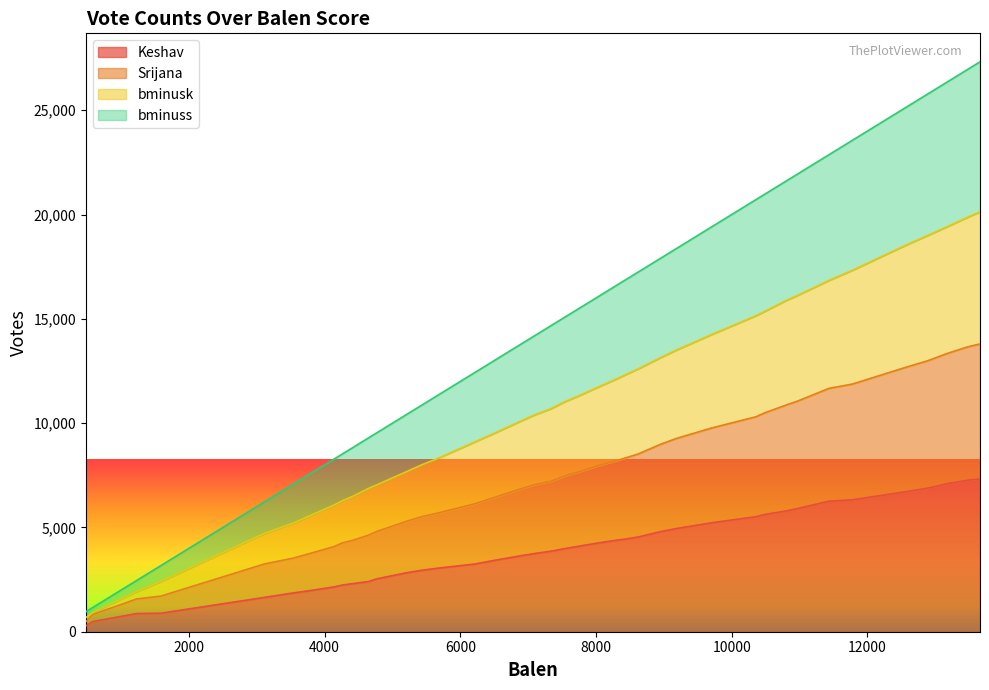

What is the highest value of the Keshav series?

7326